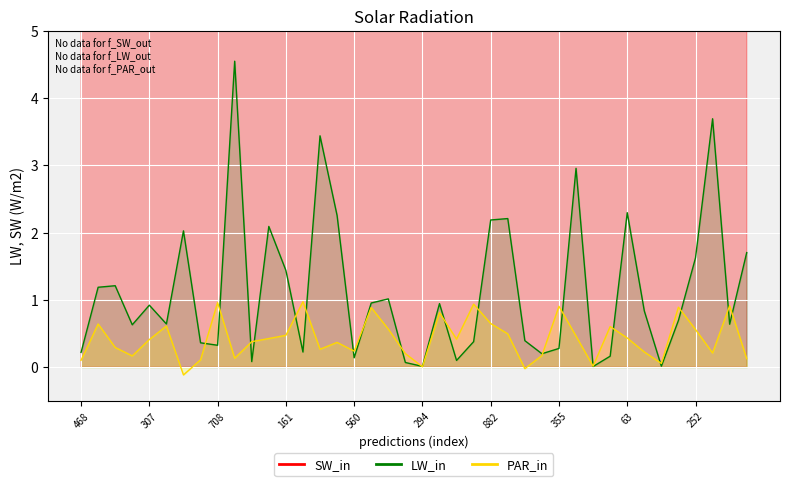

Rank the series at 11 from lowest to highest value.

PAR_in, LW_in, SW_in